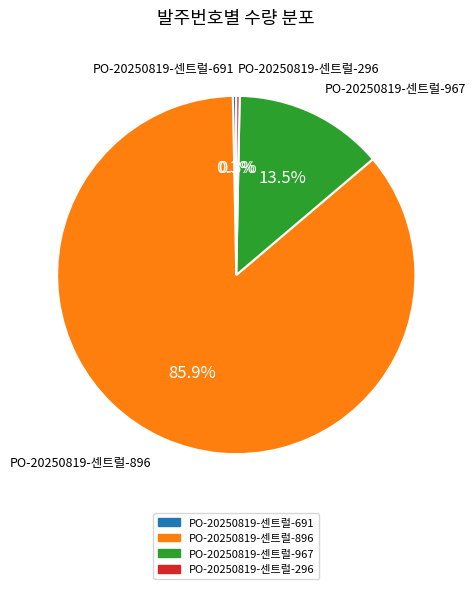

Which slice is the largest?

PO-20250819-센트럴-896